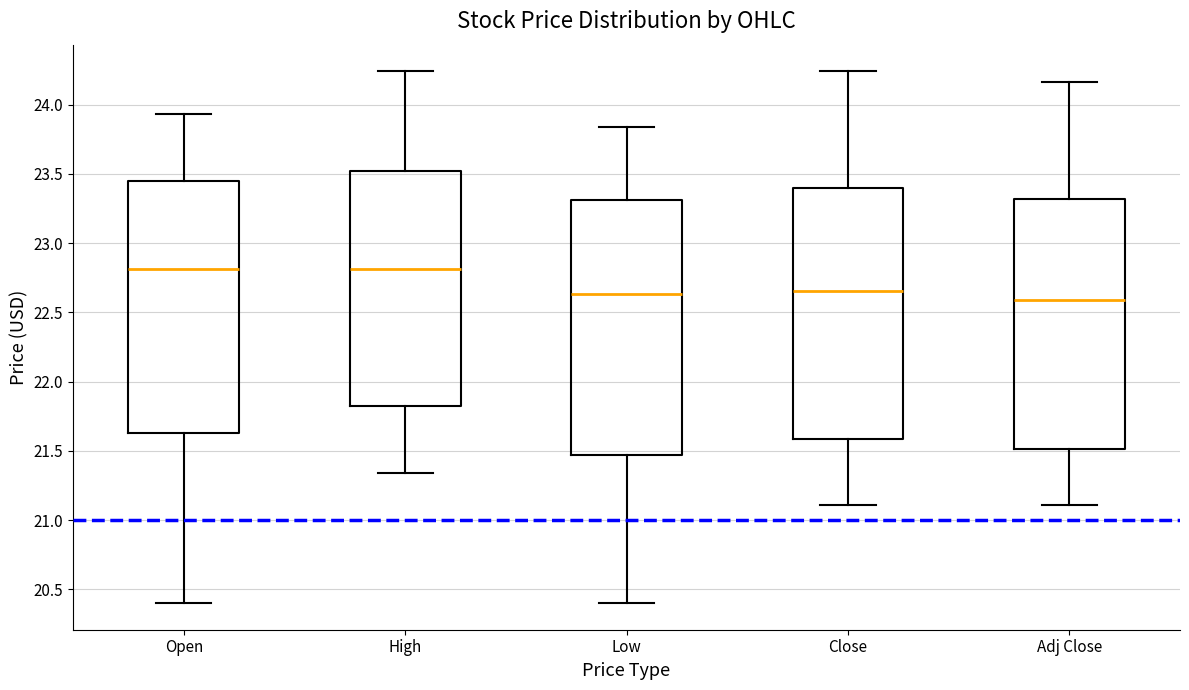

Reading left to right, read every box against the y-axis: the position of its median line, the range the box covers, and the ends of its whiskers. The values are not printed on the chart, so give them approximately, as read against the axis.

Open: median 22.80, box 21.65 to 23.45, whiskers 20.40 to 23.95
High: median 22.80, box 21.80 to 23.50, whiskers 21.35 to 24.25
Low: median 22.65, box 21.45 to 23.30, whiskers 20.40 to 23.85
Close: median 22.65, box 21.60 to 23.40, whiskers 21.10 to 24.25
Adj Close: median 22.60, box 21.50 to 23.30, whiskers 21.10 to 24.15